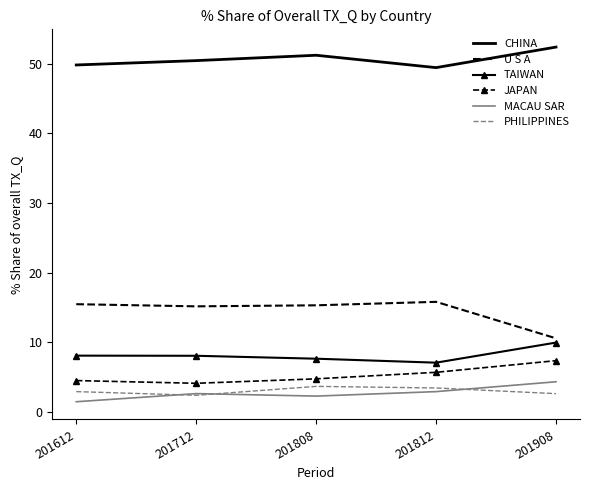

What are all the series names shown in the legend?

CHINA, U S A, TAIWAN, JAPAN, MACAU SAR, PHILIPPINES